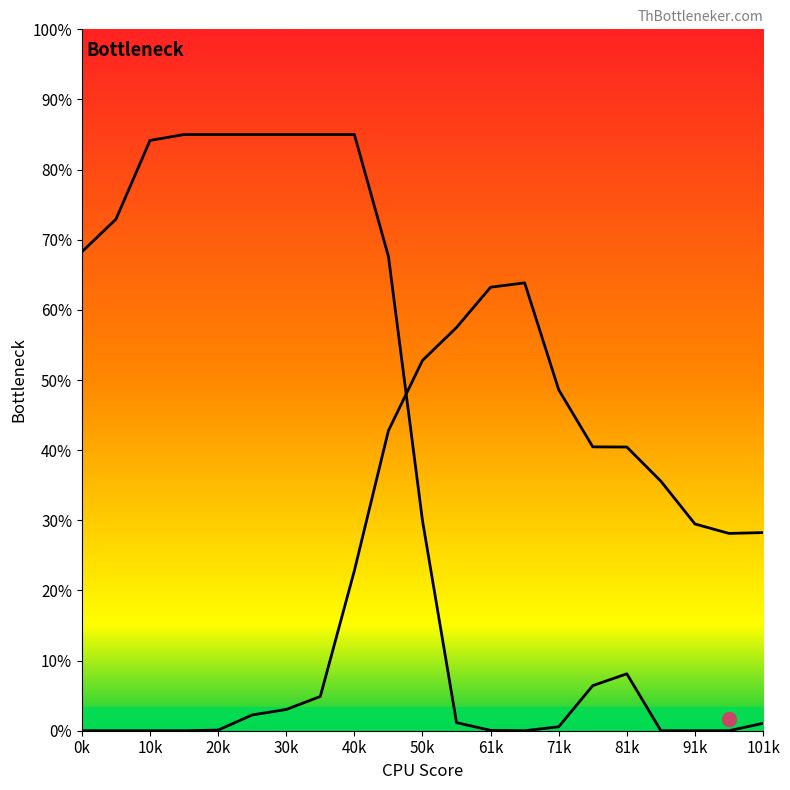

At how many categories does at least one series exceed 2?

21